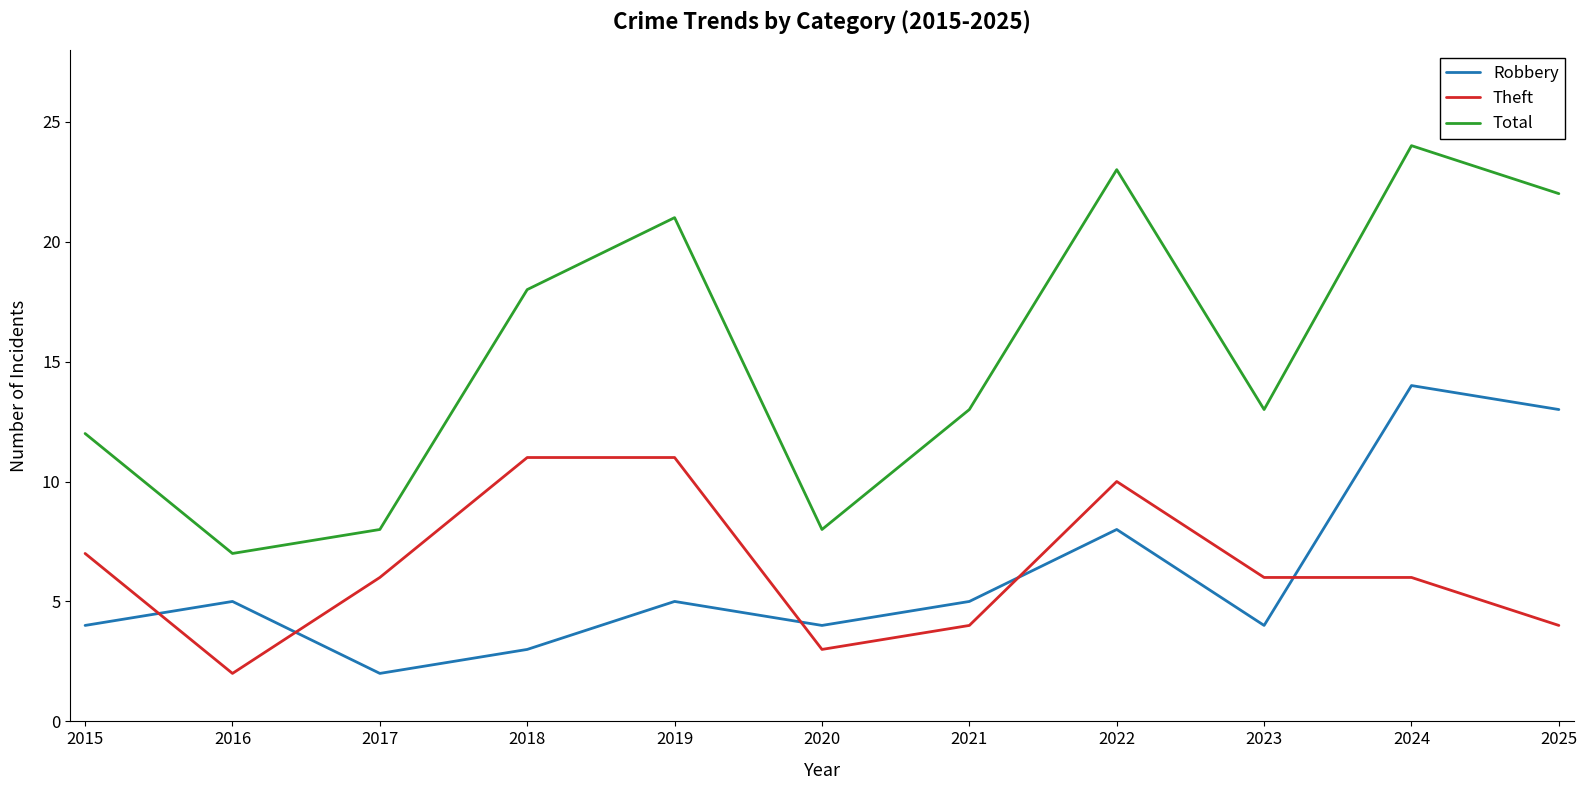

Where does the Total series first go above 13?

2018